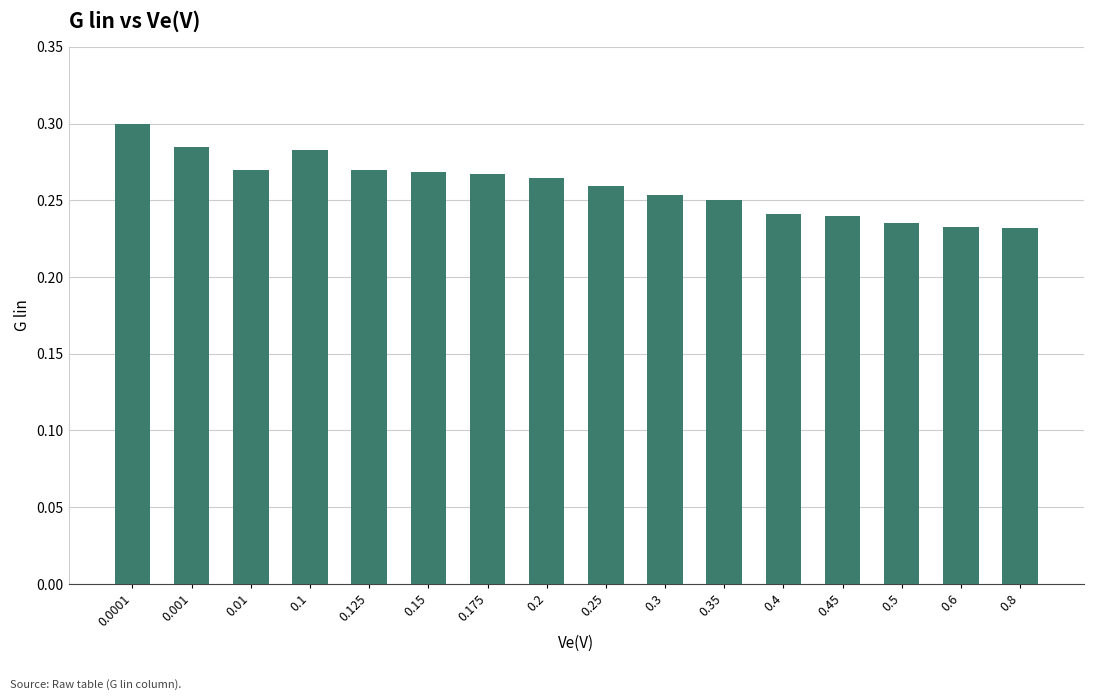

What position from the right is 0.3?

7